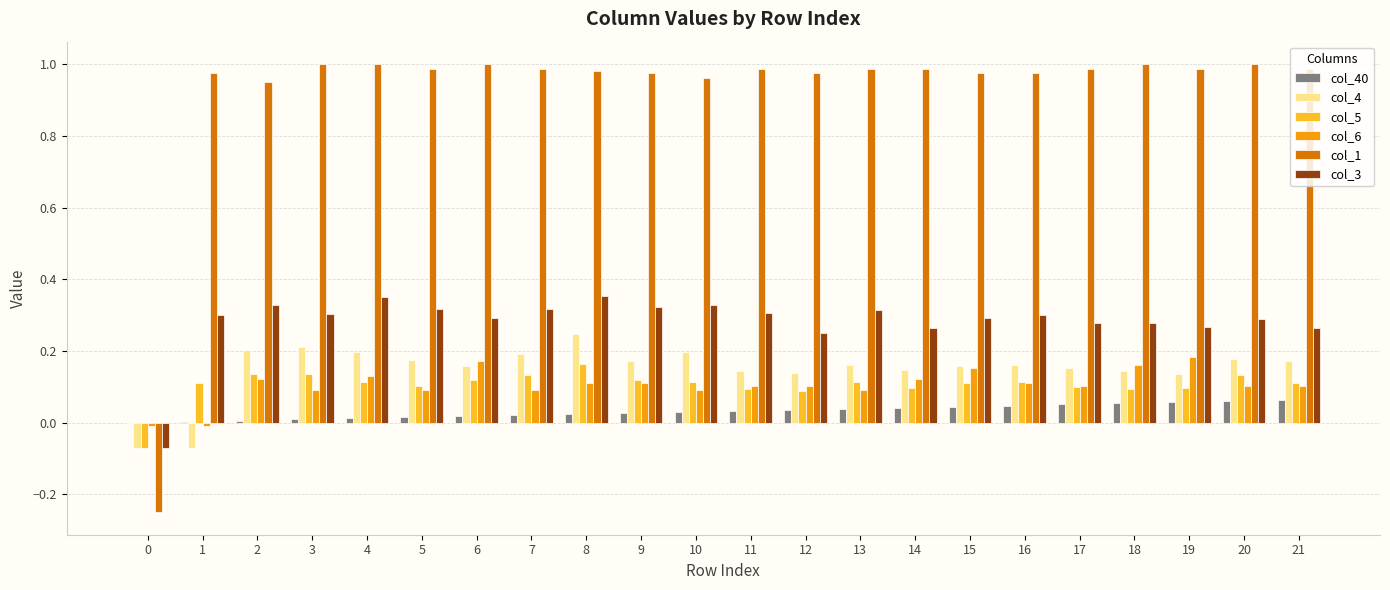

How many groups of bars are there?

22